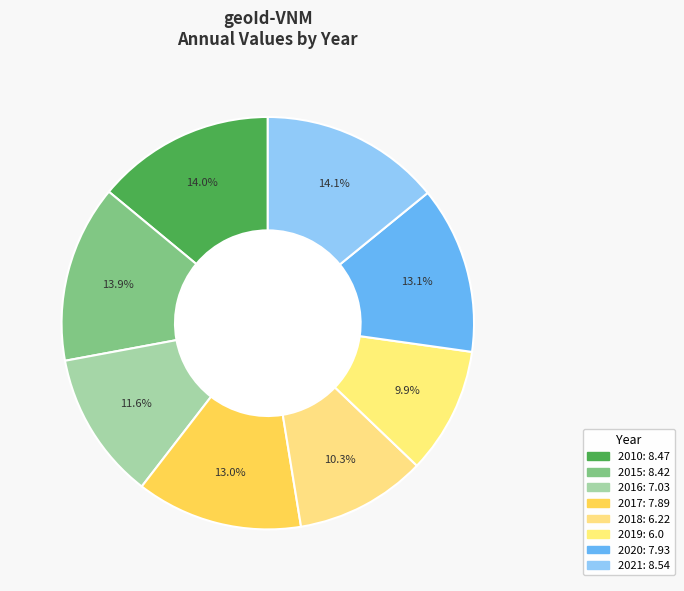

Which category has the smallest portion of the pie?

2019